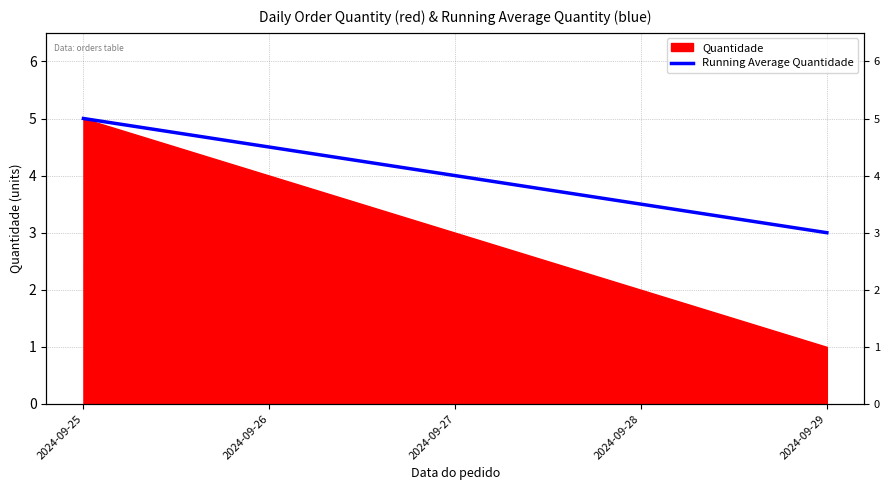

Which label corresponds to the largest value in the chart?

2024-09-25